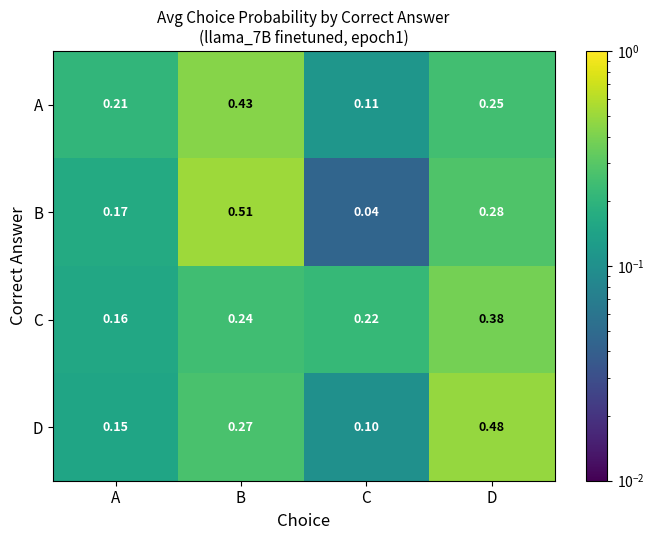

Which series has the largest range (max minus min)?

B